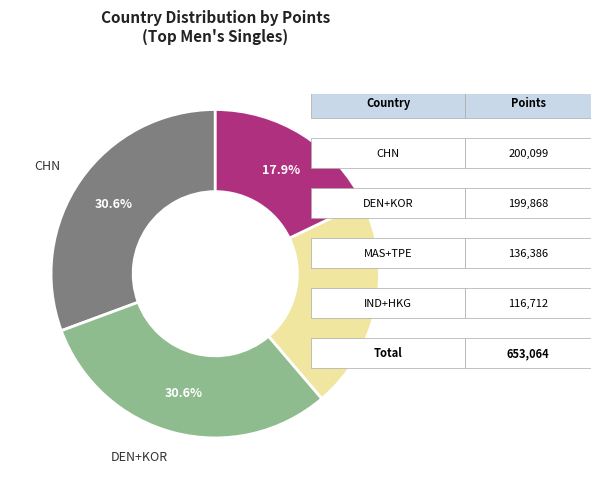

Does any single category account for the majority?

No